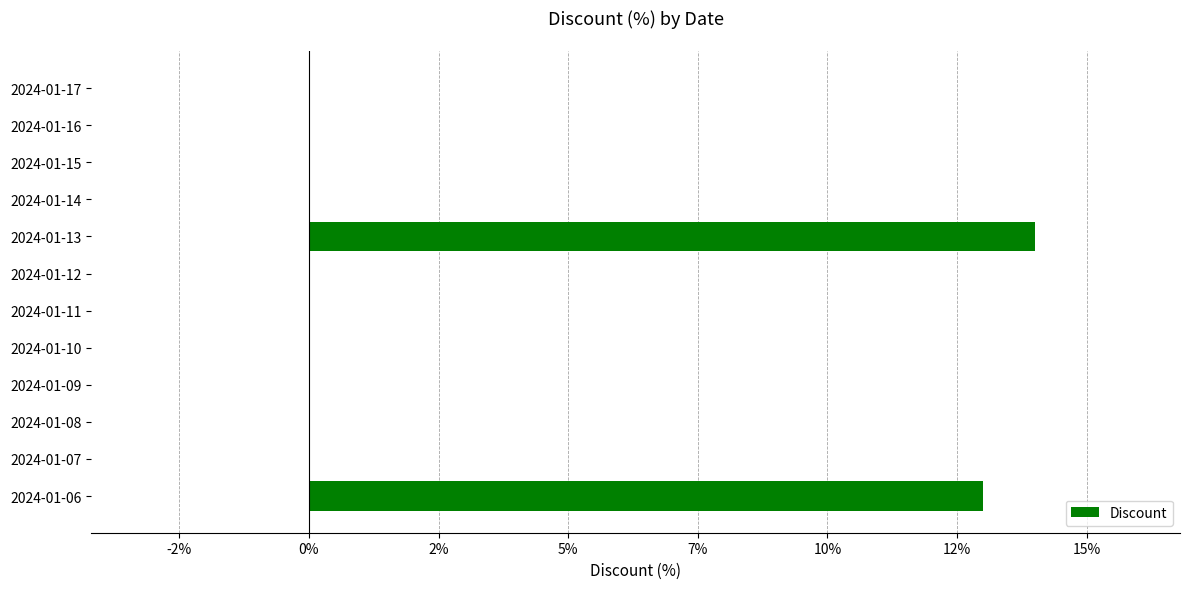

Are the bars horizontal?

Yes